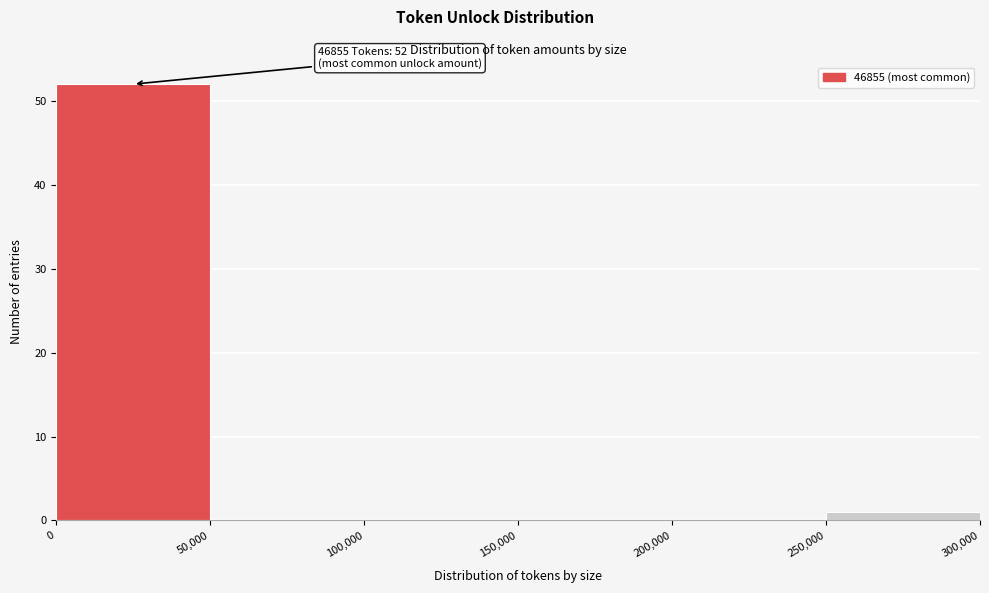

Which range on the x-axis has the tallest bar?

0 to 50,000